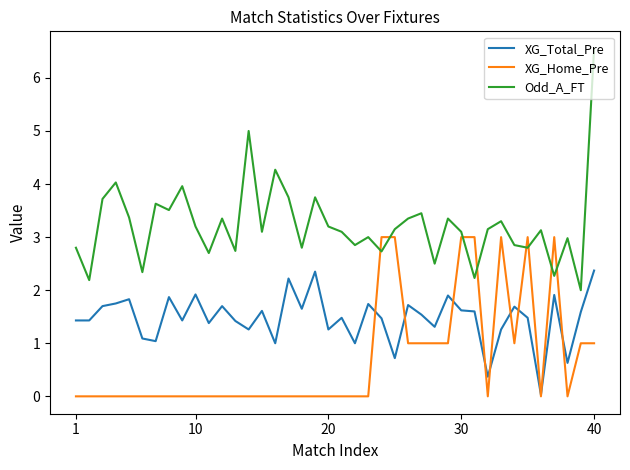

Which series ends up on top after the final intersection of XG_Total_Pre and XG_Home_Pre?

XG_Total_Pre